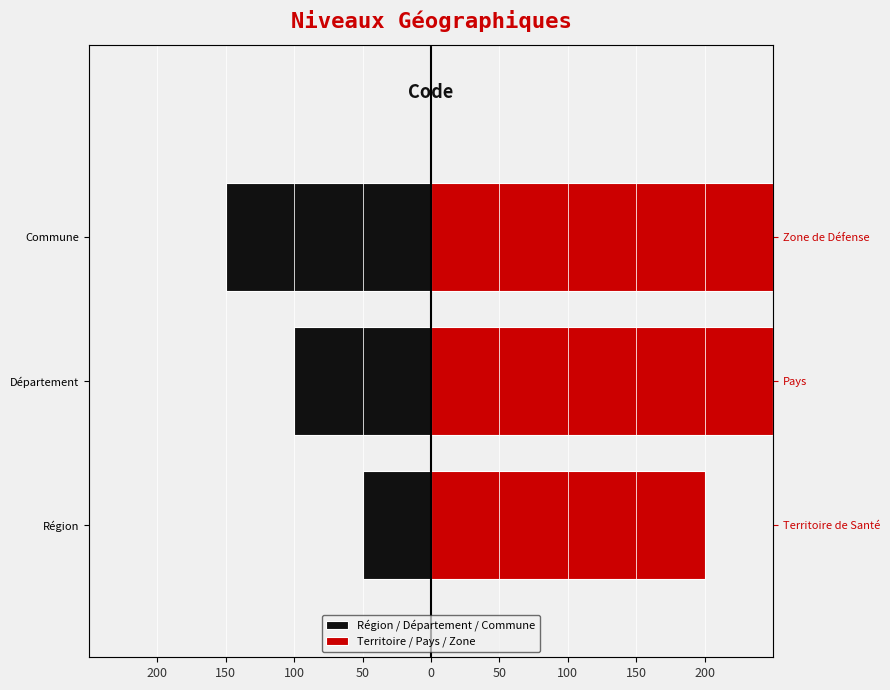

What is the spread (max minus min) of values at Département?

350